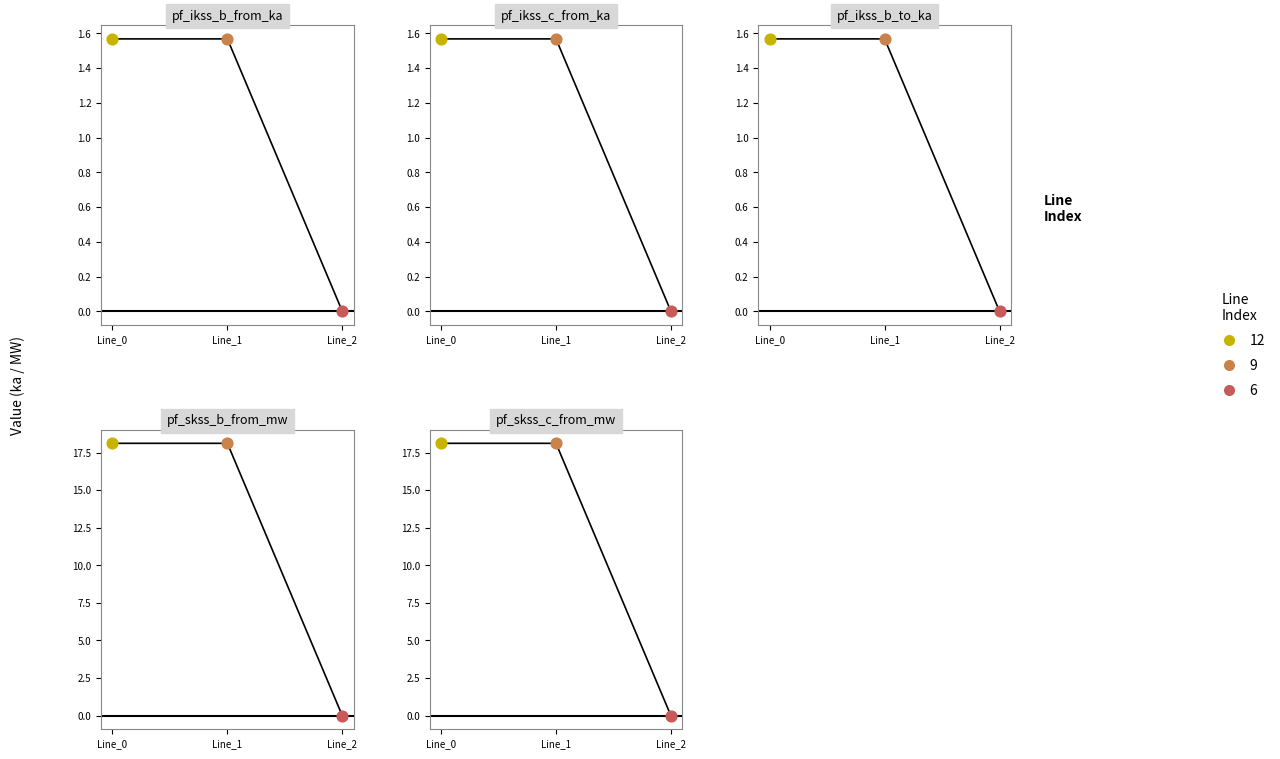

Which series has the largest Y range (max minus min)?

pf_skss_b_from_mw